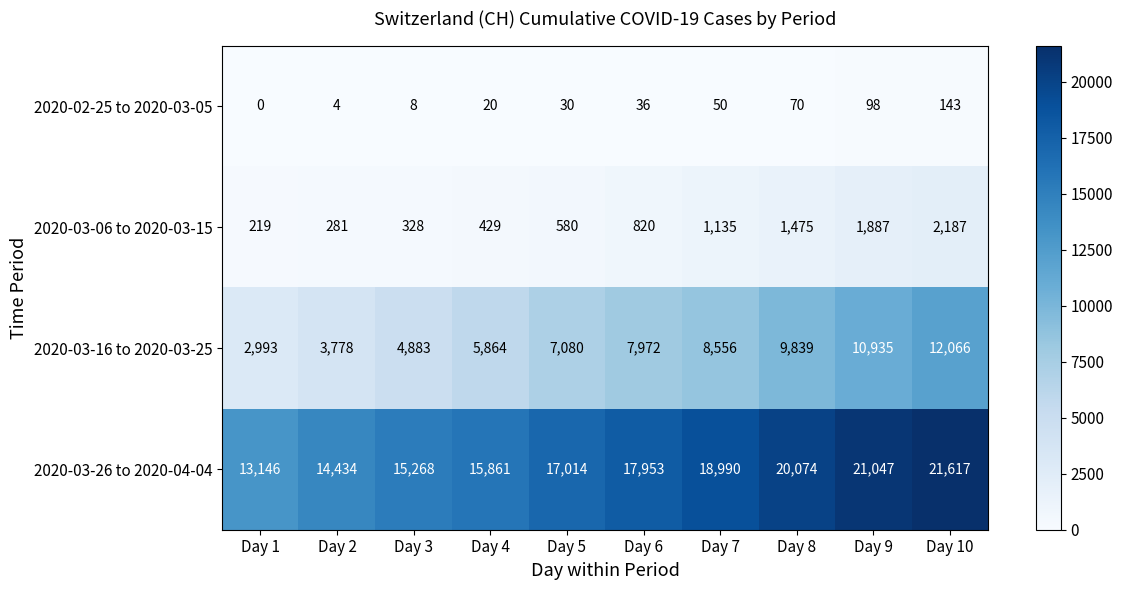

The value of 2020-02-25 to 2020-03-05 at Day 3 is 2. True or false?

False